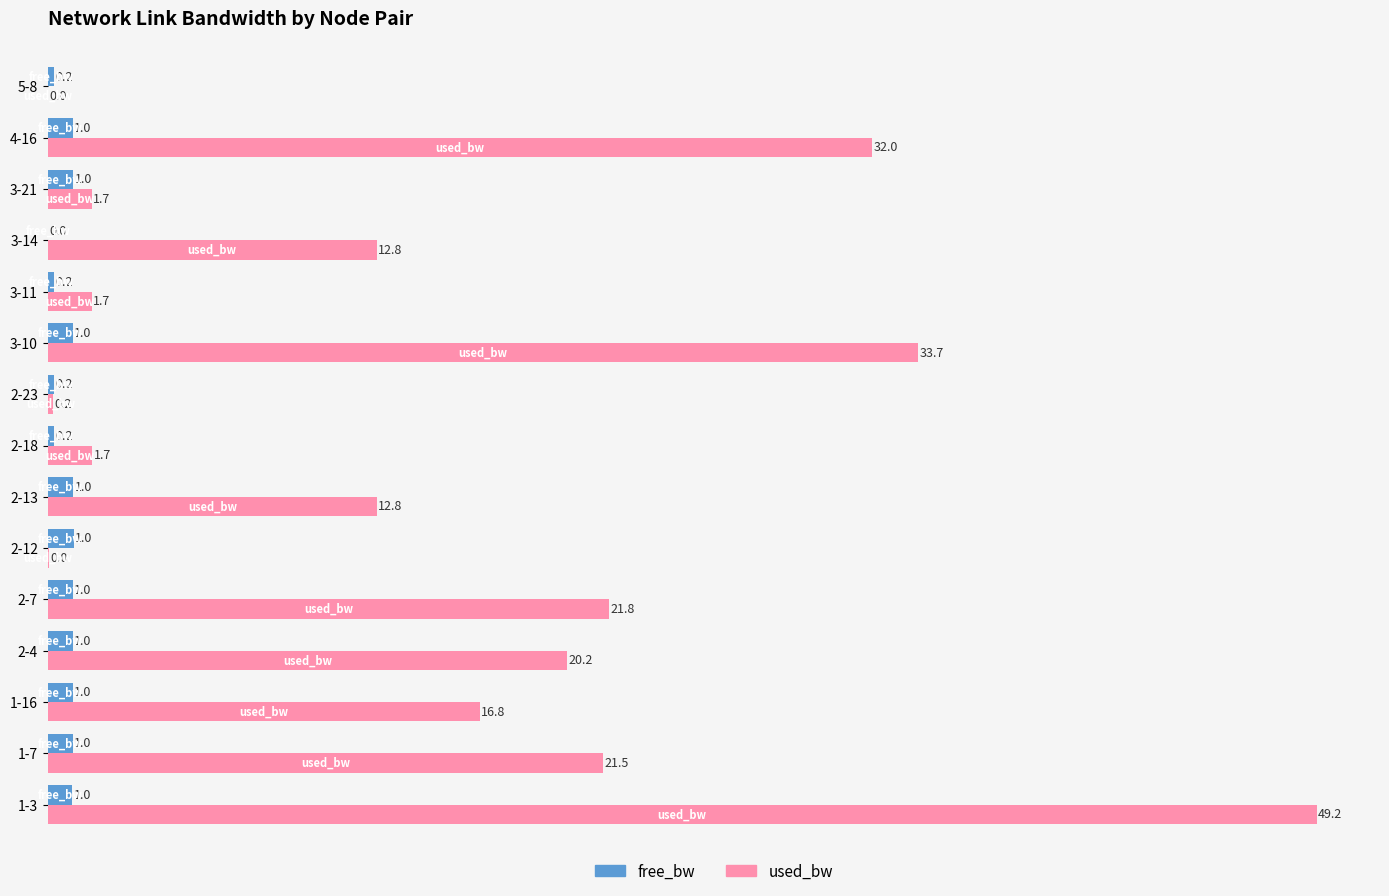

Between 1-3 and 5-8, which series saw the biggest shift?

used_bw